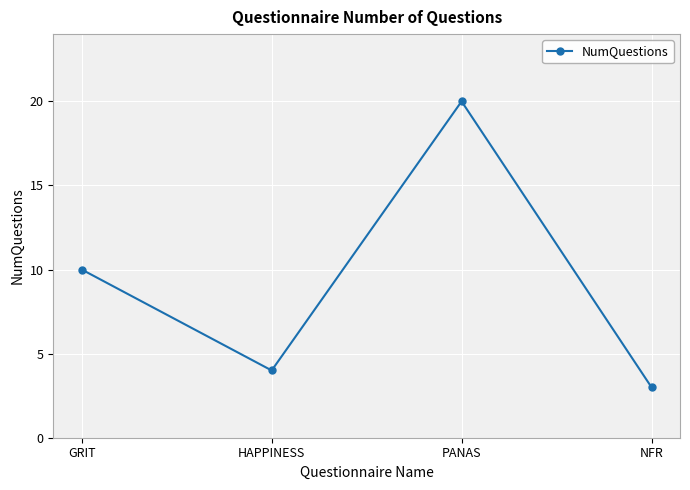

What is the smallest value displayed?

3